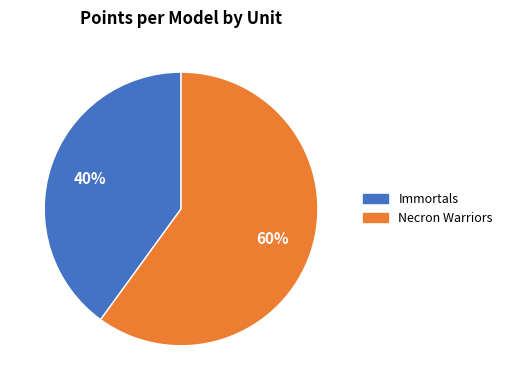

Which category accounts for the majority?

Necron Warriors